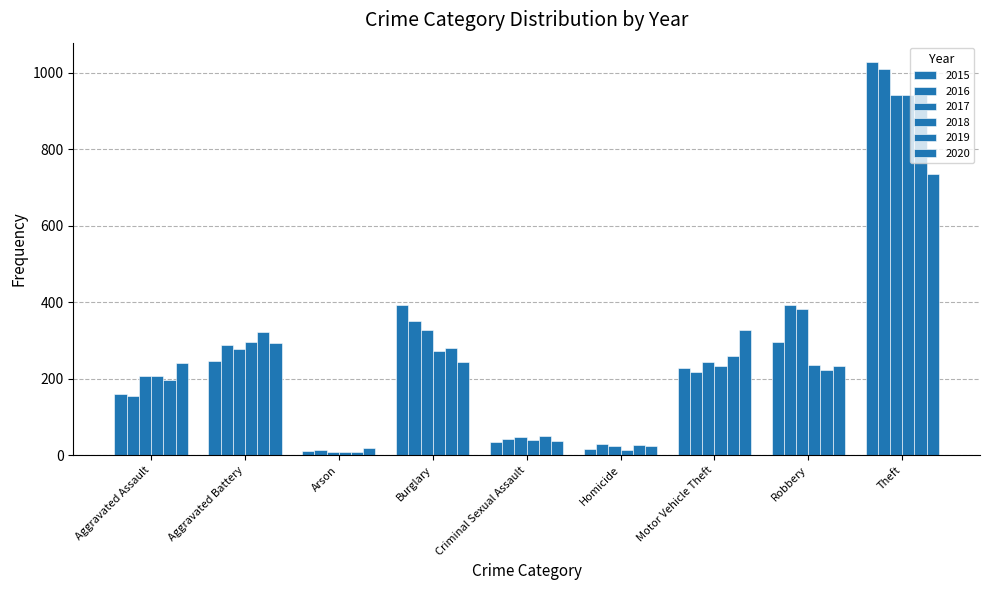

Reading right to left, transcribe all the data shown in this chart.

2015: Theft=1027	Robbery=297	Motor Vehicle Theft=228	Homicide=17	Criminal Sexual Assault=34	Burglary=393	Arson=11	Aggravated Battery=246	Aggravated Assault=160
2016: Theft=1009	Robbery=394	Motor Vehicle Theft=218	Homicide=29	Criminal Sexual Assault=43	Burglary=352	Arson=13	Aggravated Battery=288	Aggravated Assault=154
2017: Theft=941	Robbery=381	Motor Vehicle Theft=243	Homicide=24	Criminal Sexual Assault=47	Burglary=327	Arson=9	Aggravated Battery=277	Aggravated Assault=207
2018: Theft=941	Robbery=237	Motor Vehicle Theft=232	Homicide=15	Criminal Sexual Assault=40	Burglary=273	Arson=9	Aggravated Battery=297	Aggravated Assault=206
2019: Theft=959	Robbery=224	Motor Vehicle Theft=260	Homicide=27	Criminal Sexual Assault=51	Burglary=281	Arson=8	Aggravated Battery=321	Aggravated Assault=197
2020: Theft=736	Robbery=233	Motor Vehicle Theft=328	Homicide=24	Criminal Sexual Assault=36	Burglary=245	Arson=20	Aggravated Battery=294	Aggravated Assault=242